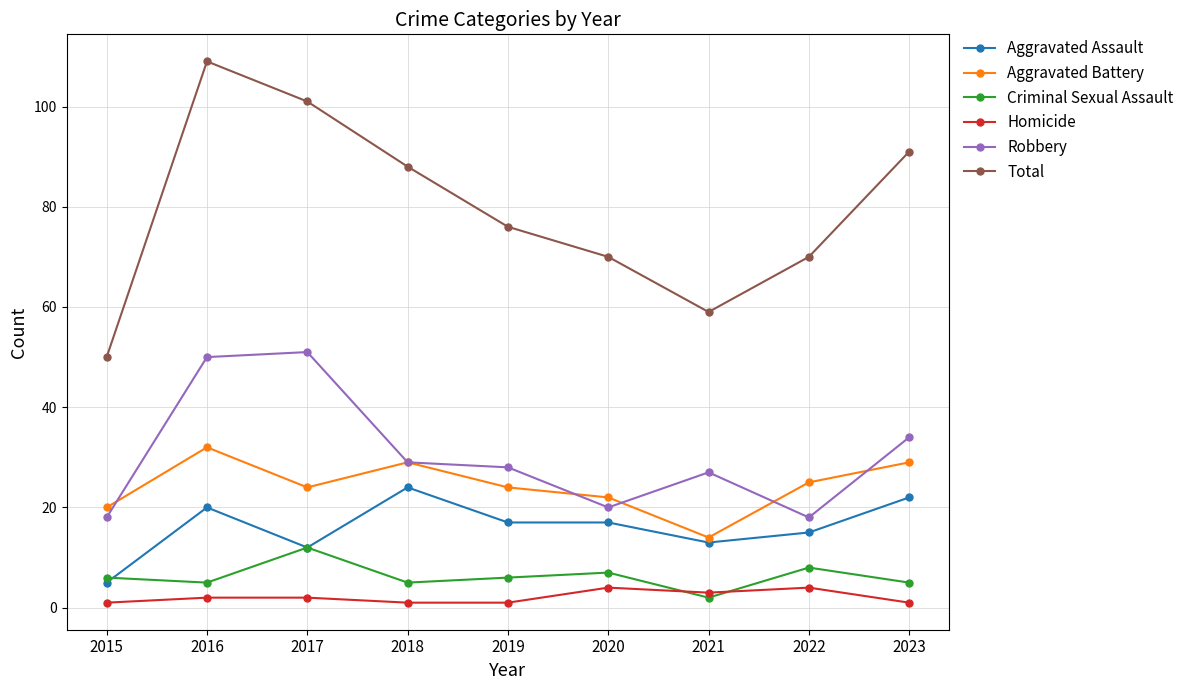

At 2019, list the series in order from largest to smallest.

Total, Robbery, Aggravated Battery, Aggravated Assault, Criminal Sexual Assault, Homicide